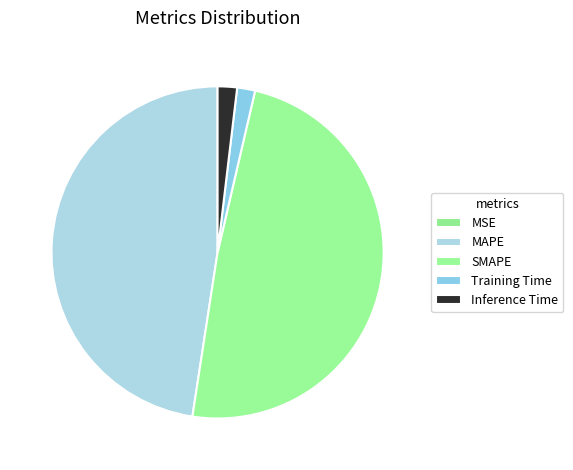

Is there any slice that represents more than half of the pie?

No